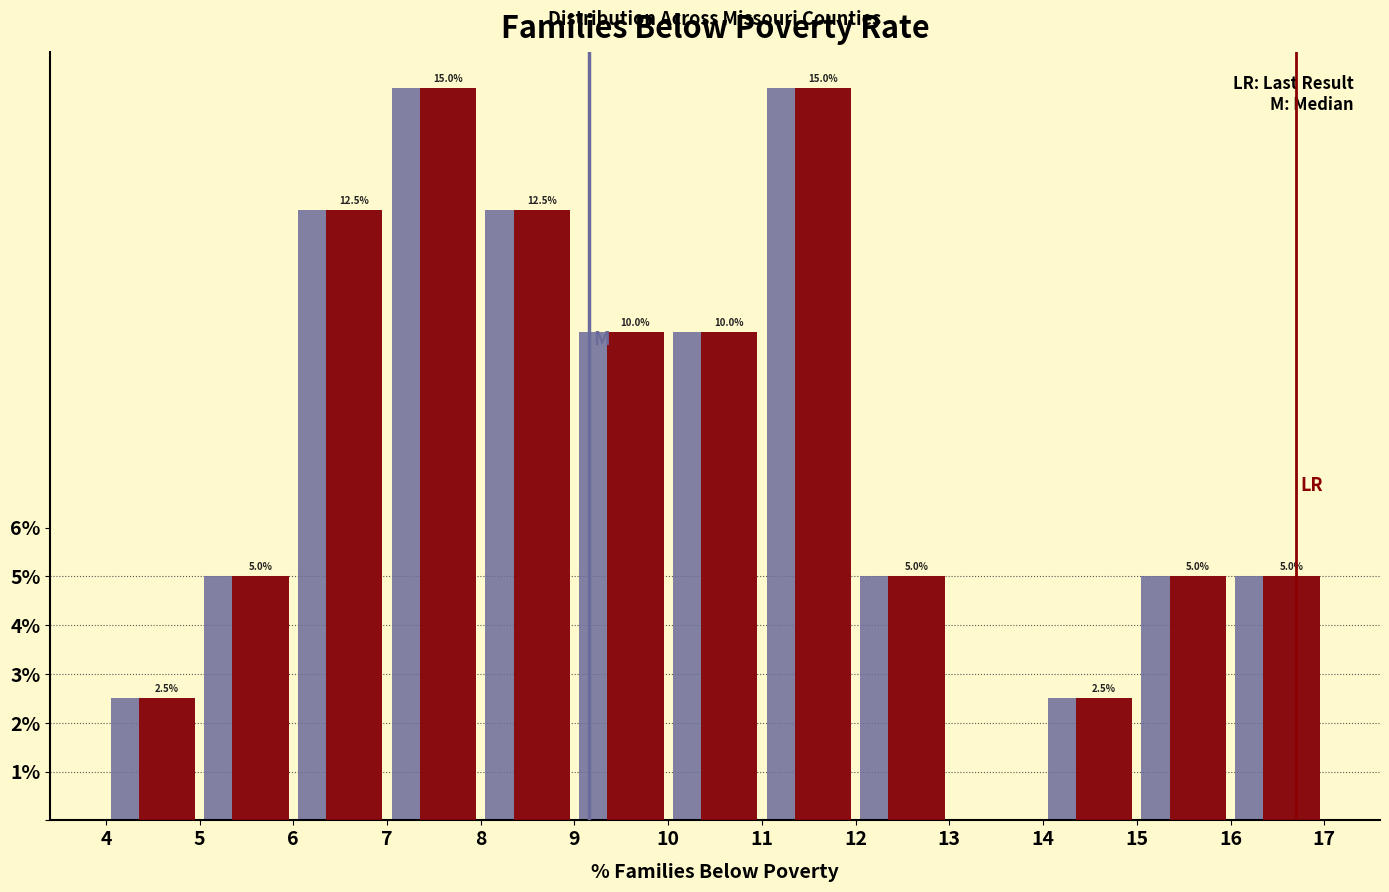

What is the total value across all series at 10?

20.0